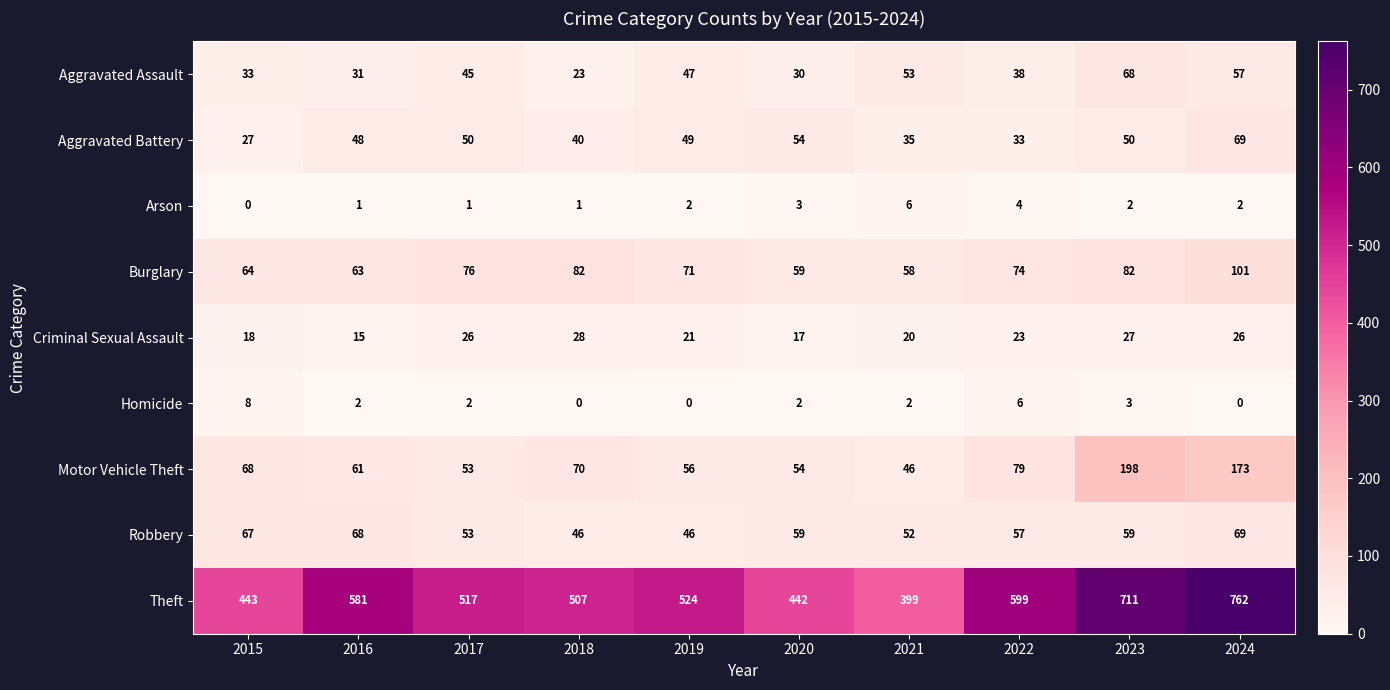

The value of Criminal Sexual Assault at 2024 is 26. True or false?

True